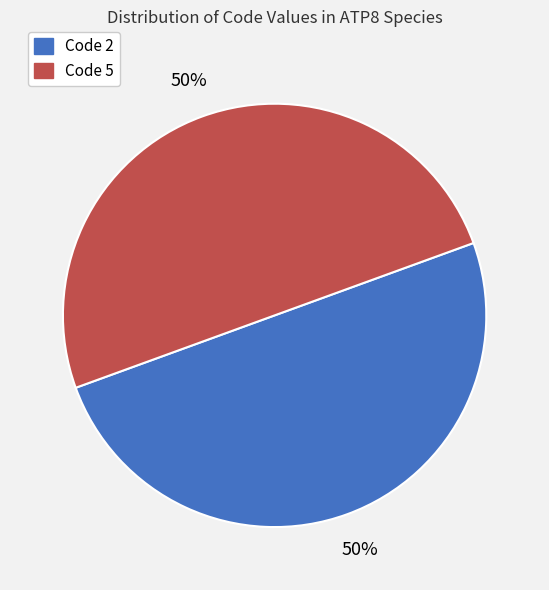

How many segments does this pie chart have?

2